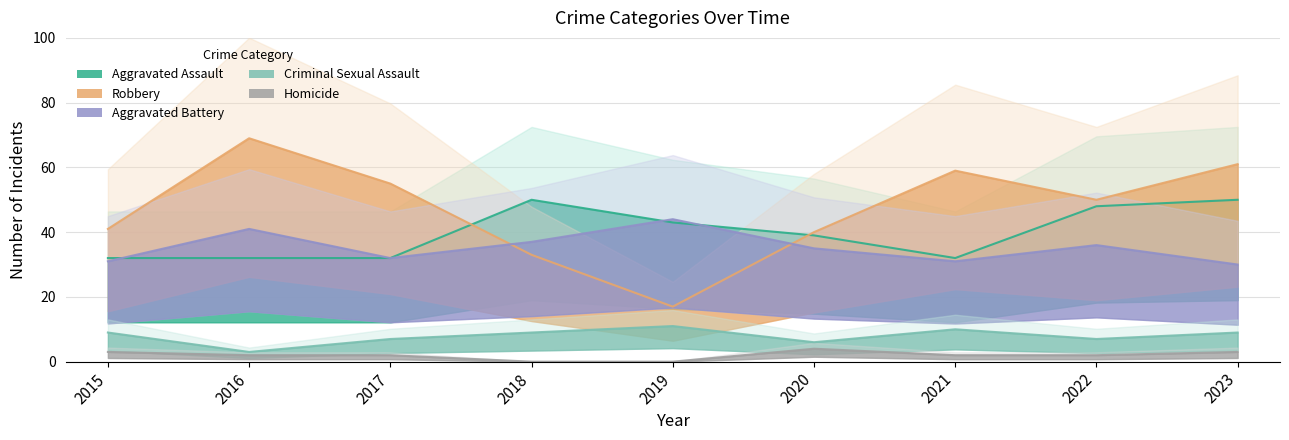

Rank the series by their maximum value, from highest to lowest.

Robbery, Aggravated Assault, Aggravated Battery, Criminal Sexual Assault, Homicide